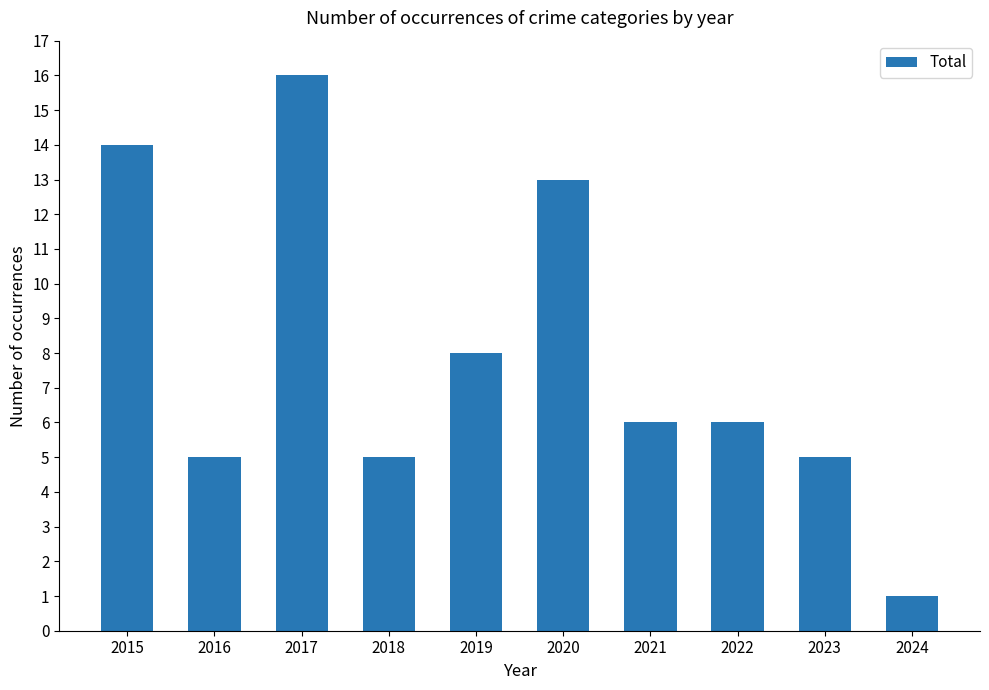

What is the value of the 3rd bar from the left?

16